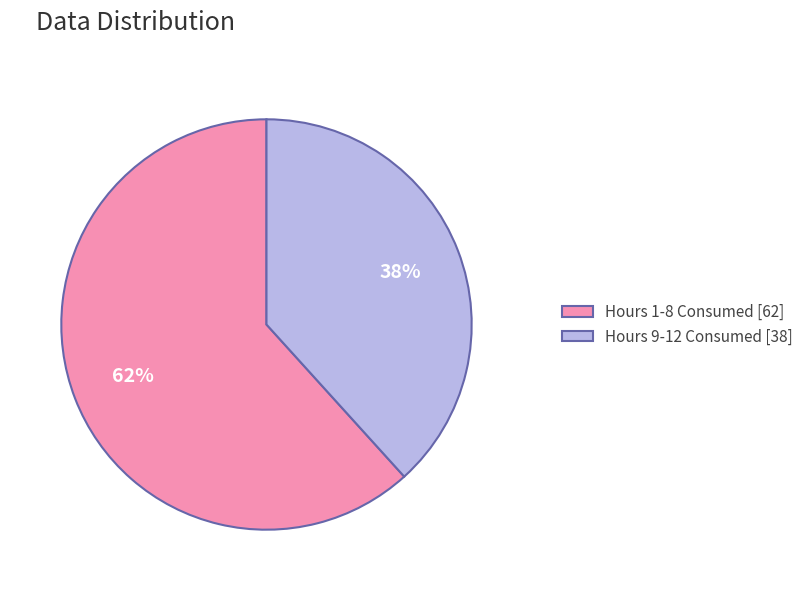

To the nearest percent, what percentage of the pie is Hours 9-12 Consumed [38]?

38%